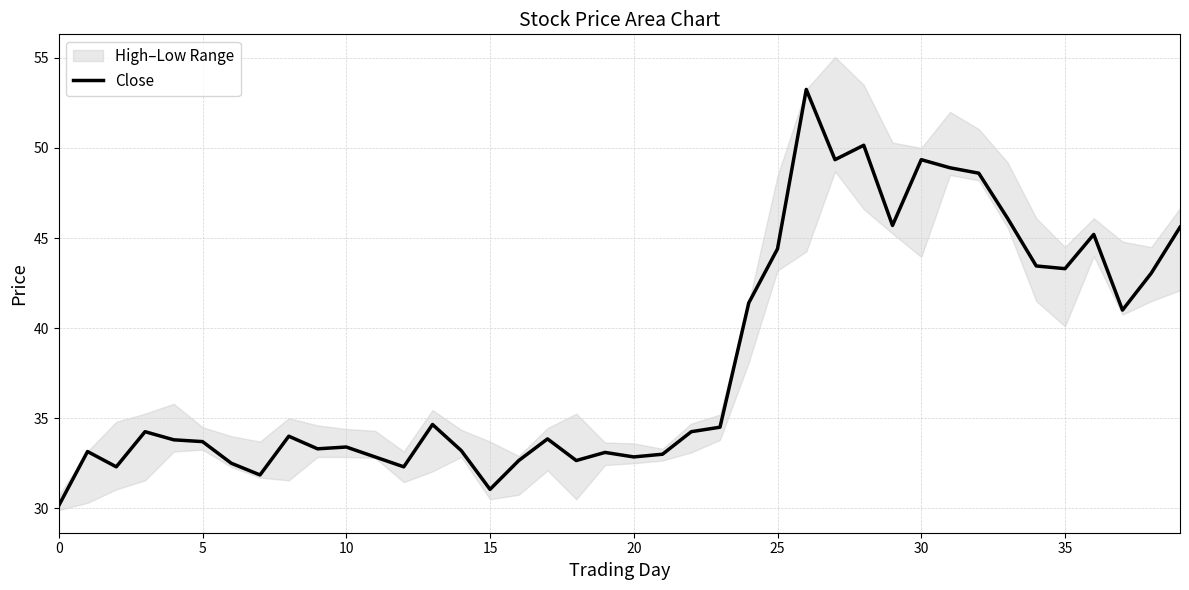

Is it true that Close equals 20.4 at 5?

False